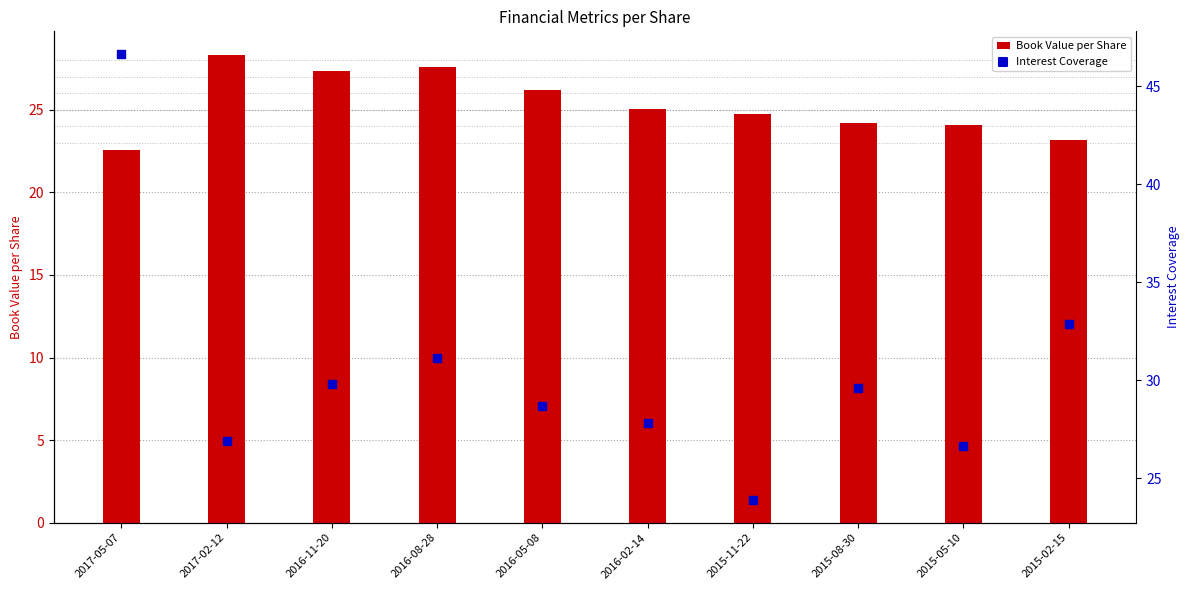

Which series reaches the maximum Y coordinate?

Interest Coverage